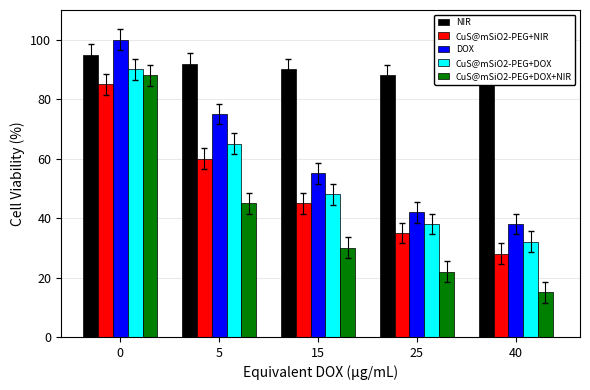

Reading left to right, list all the values displayed in this chart.

NIR: 95	92	90	88	85
CuS@mSiO2-PEG+NIR: 85	60	45	35	28
DOX: 100	75	55	42	38
CuS@mSiO2-PEG+DOX: 90	65	48	38	32
CuS@mSiO2-PEG+DOX+NIR: 88	45	30	22	15